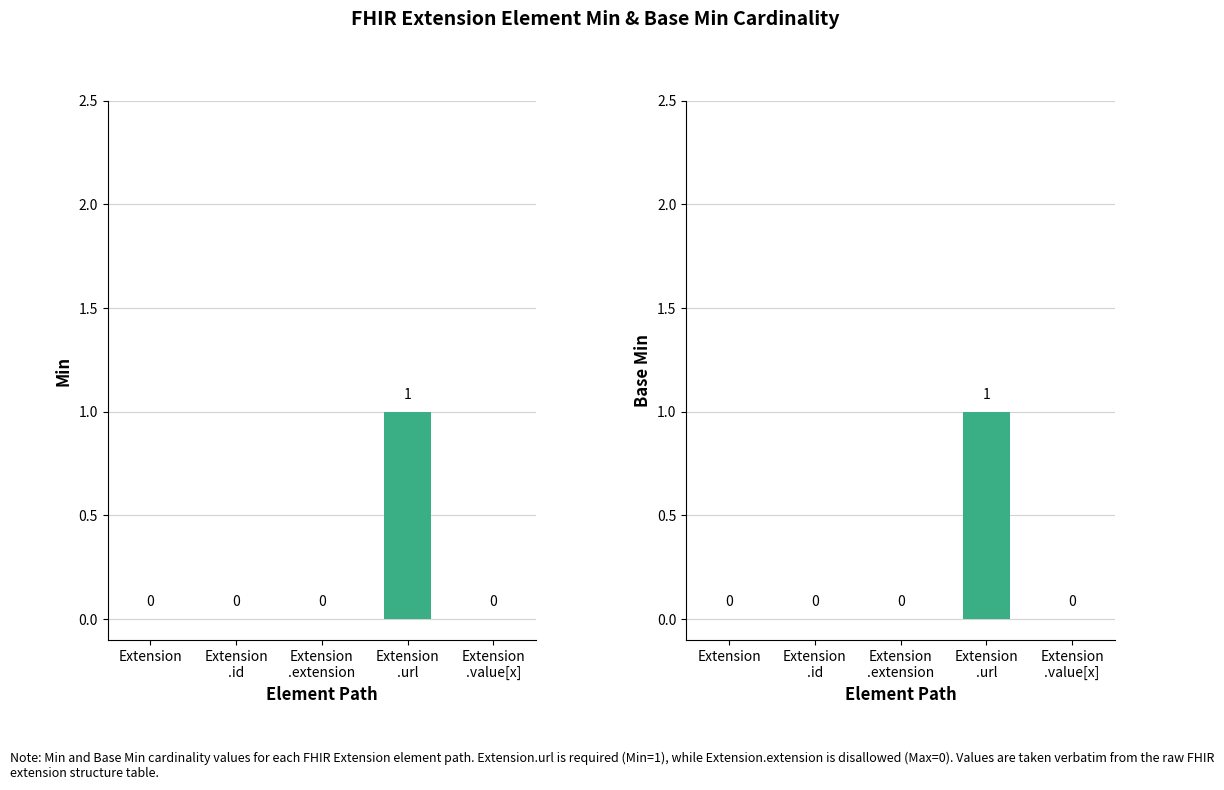

At which category is the sum across all series the highest?

Extension
.url